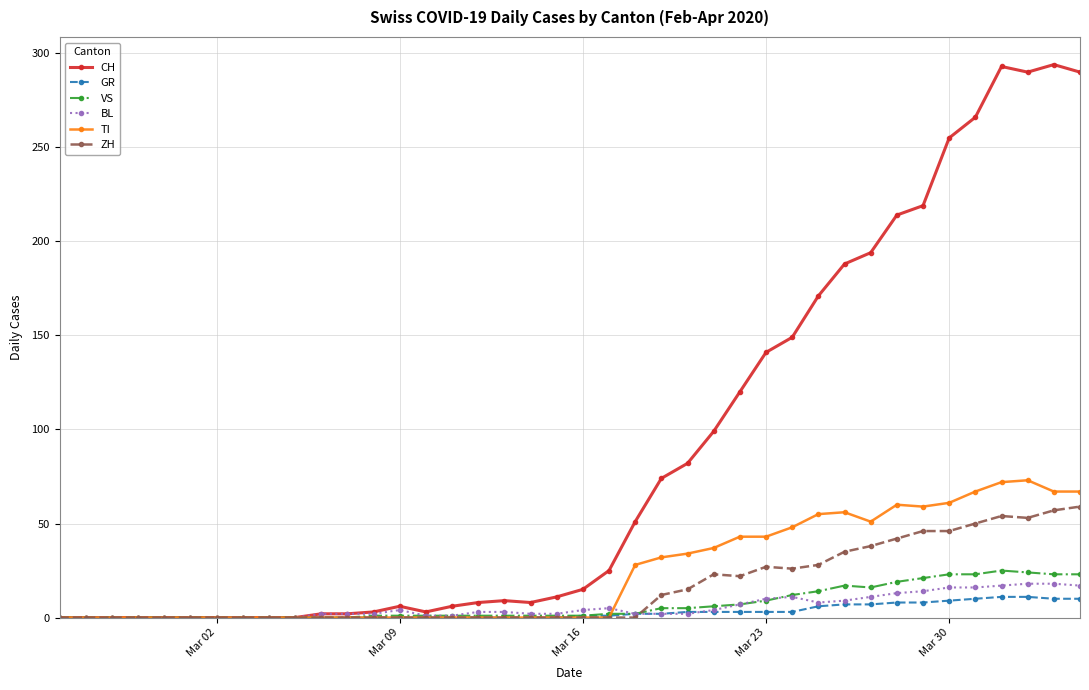

Which series has the widest spread of values?

CH